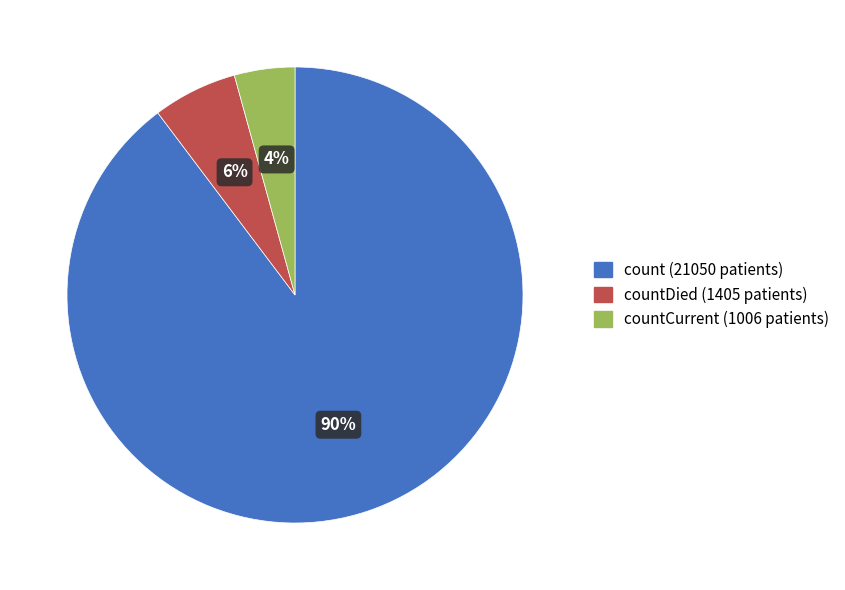

Is there a majority slice in this chart?

Yes